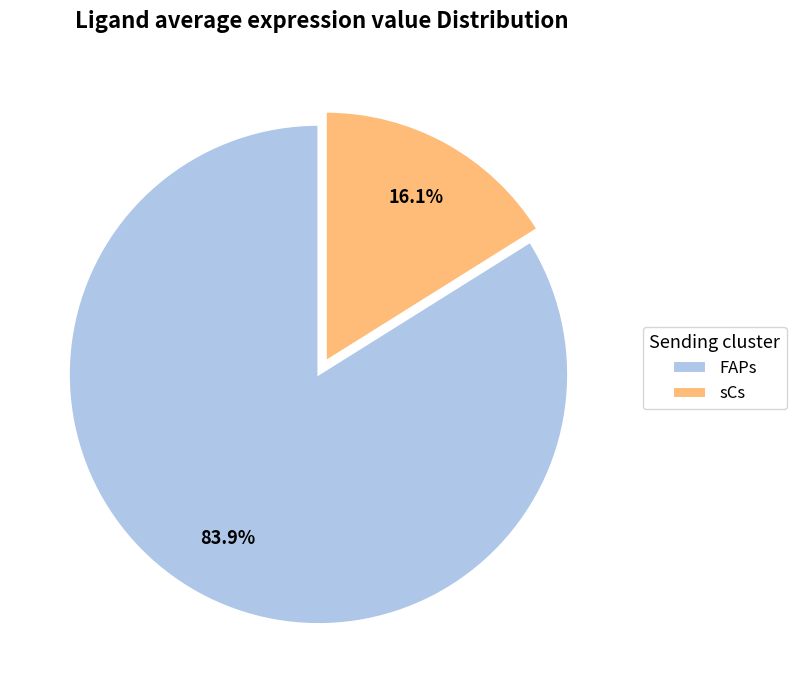

Which category has the biggest portion of the pie?

FAPs